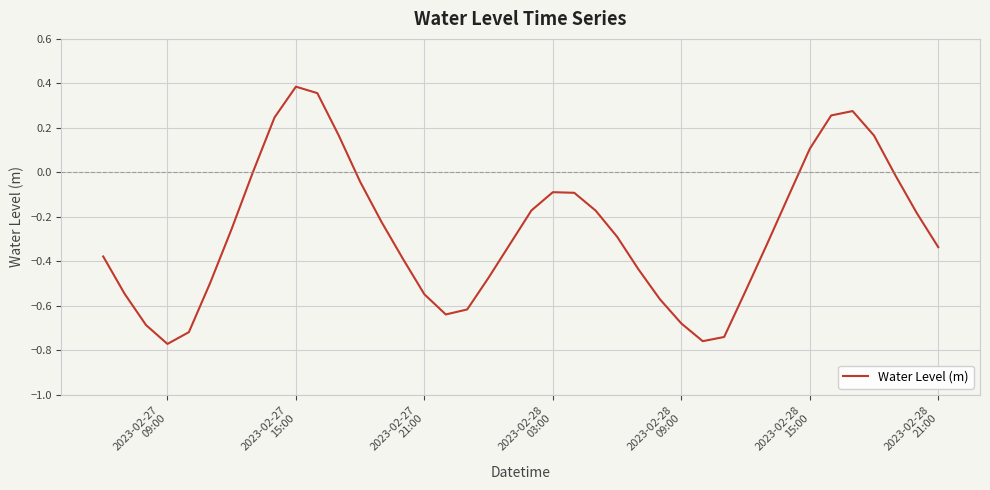

Is this an area chart (filled region under the line)?

No